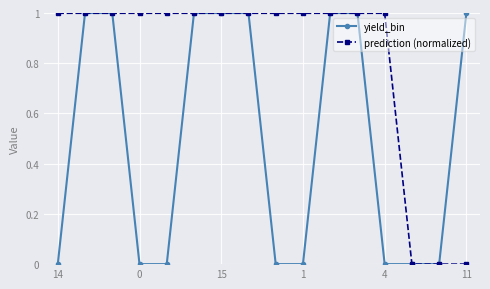

Which series has the largest total across all categories?

prediction (normalized)